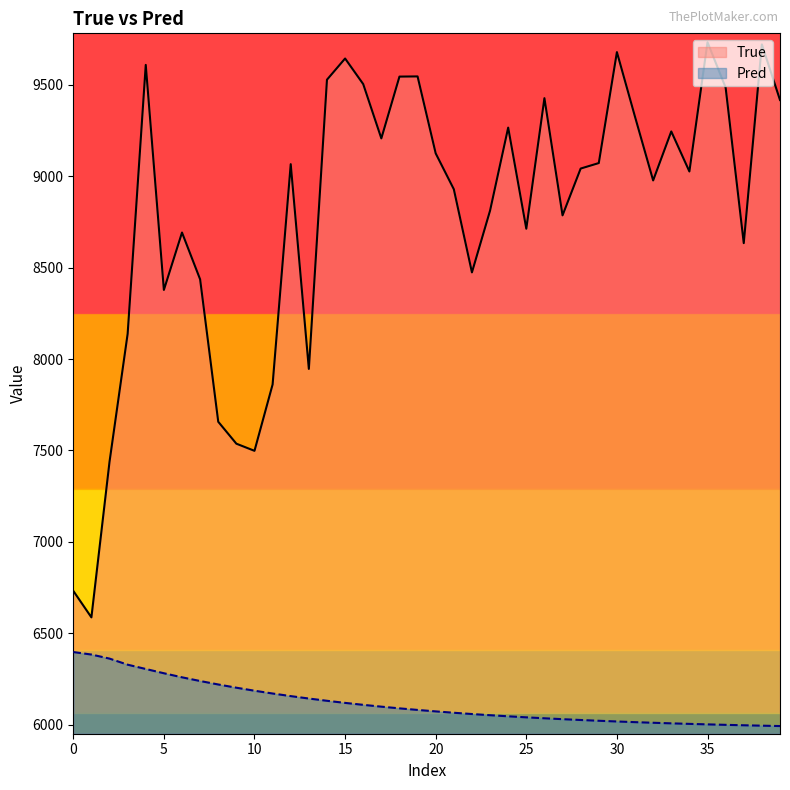

What are all the series names shown in the legend?

True, Pred